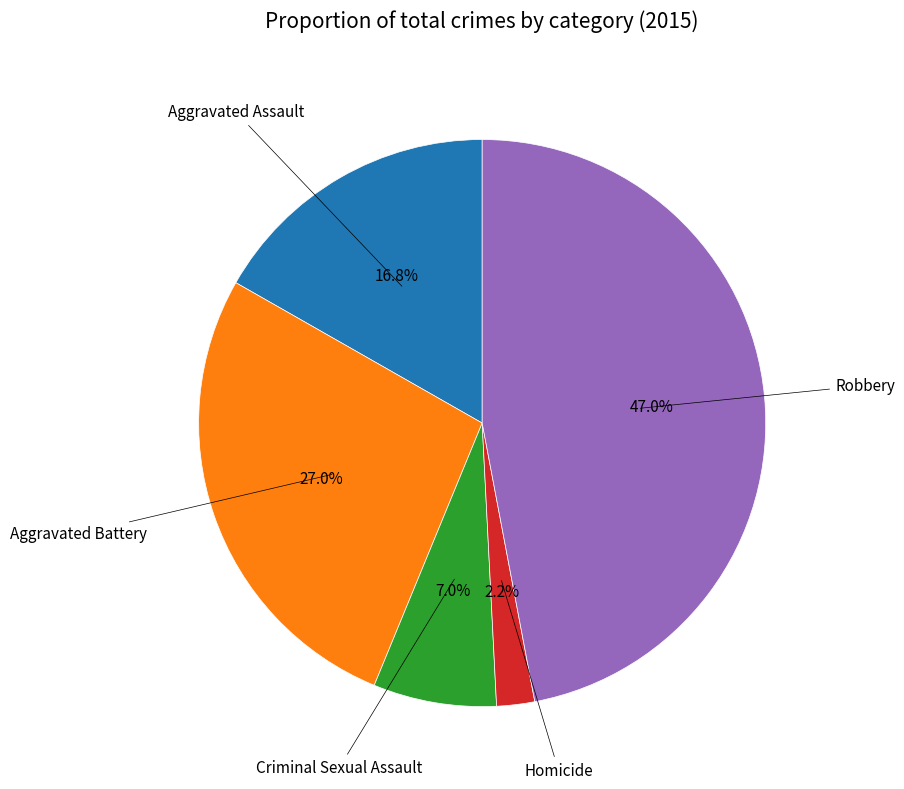

To the nearest percent, what is the average slice percentage?

20%